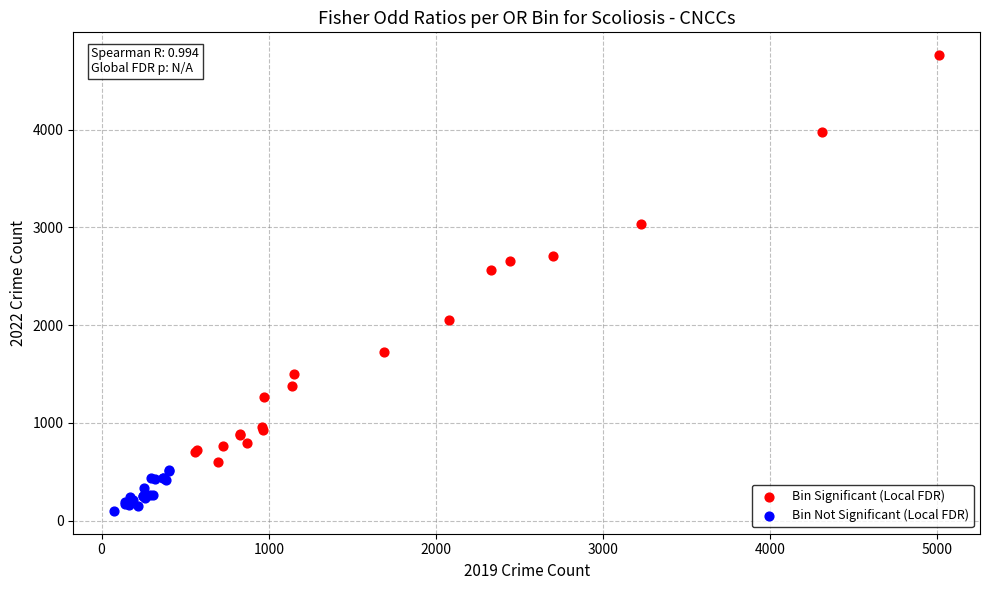

Which series reaches the minimum Y coordinate?

Bin Not Significant (Local FDR)